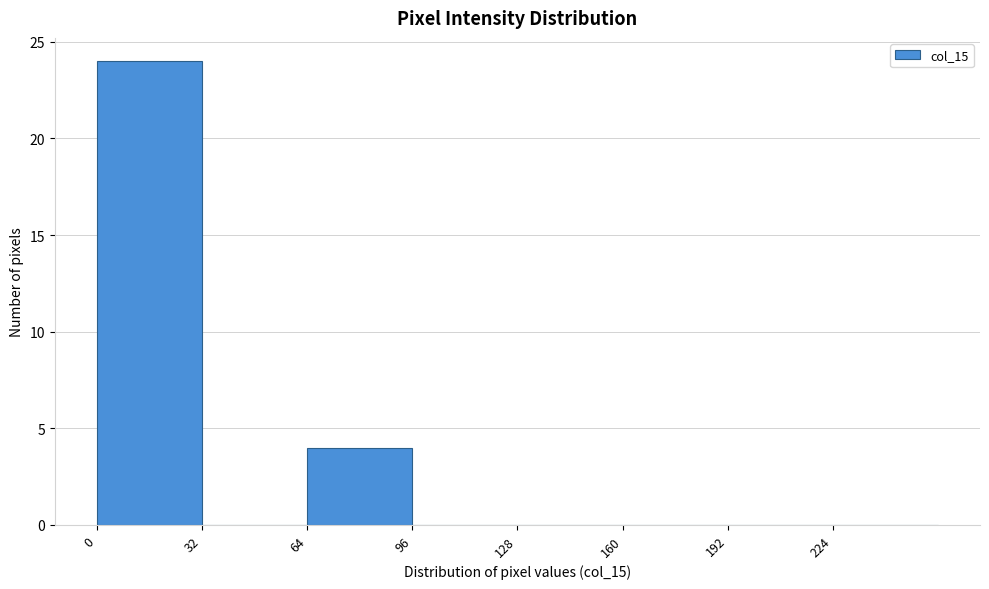

Reading left to right, transcribe this chart: for each bar, give the range it covers on the x-axis and its height. Neither the bar edges nor the heights are printed on the chart, so give them approximately, as read against the axes.

0 to 32: 24
32 to 64: 0
64 to 96: 4
96 to 128: 0
128 to 160: 0
160 to 192: 0
192 to 224: 0
224 to 256: 0